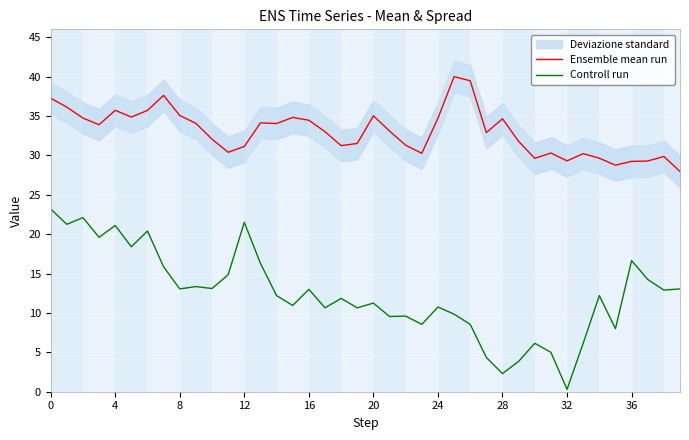

Is this an area chart (filled region under the line)?

No